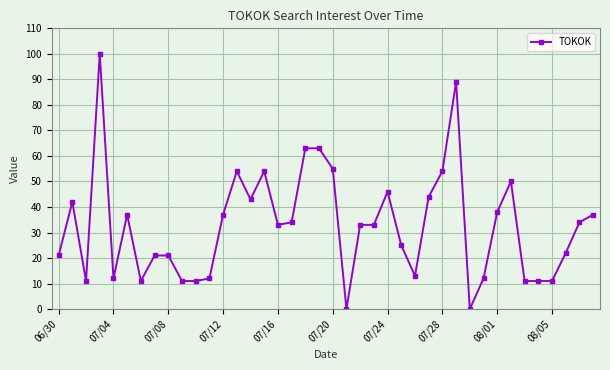

What is the maximum value shown in the chart?

100